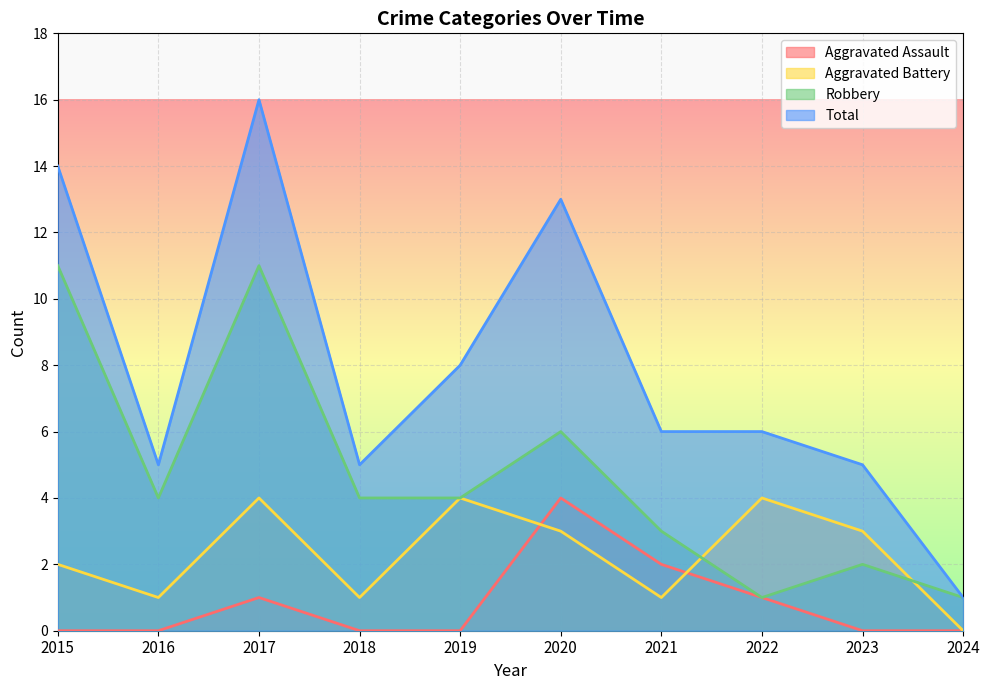

What is the sum of the Aggravated Battery values at 2016 and 2021?

2